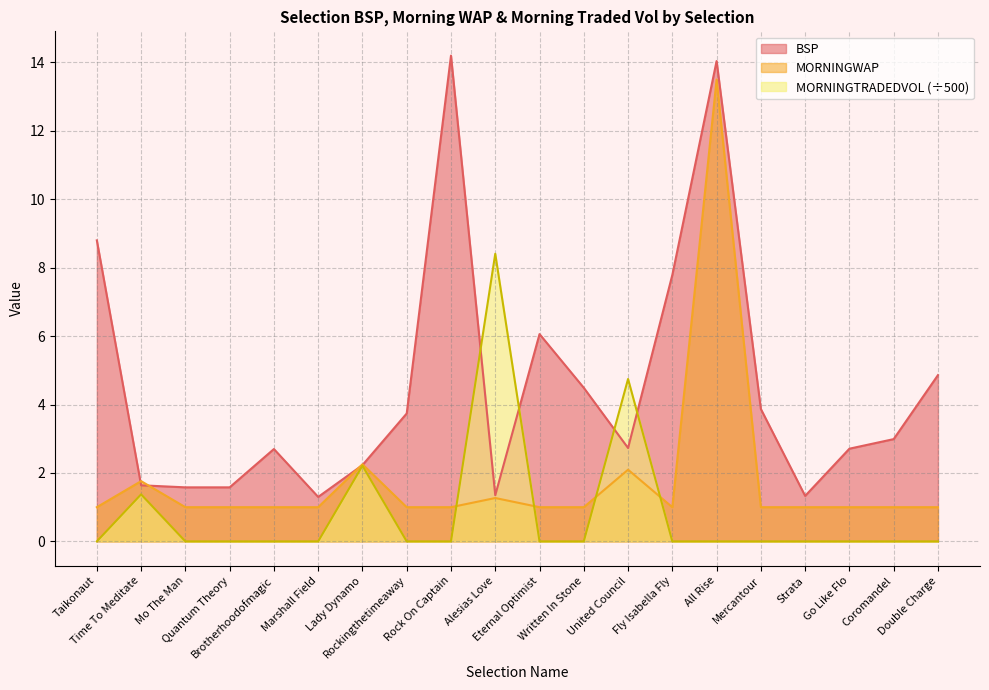

Reading right to left, list all the values displayed in this chart.

BSP: Double Charge=4.9	Coromandel=3.0	Go Like Flo=2.7	Strata=1.3	Mercantour=3.9	All Rise=14.0	Fly Isabella Fly=7.8	United Council=2.7	Written In Stone=4.5	Eternal Optimist=6.1	Alesias Love=1.4	Rock On Captain=14.2	Rockingthetimeaway=3.7	Lady Dynamo=2.2	Marshall Field=1.3	Brotherhoodofmagic=2.7	Quantum Theory=1.6	Mo The Man=1.6	Time To Meditate=1.6	Taikonaut=8.8
MORNINGWAP: Double Charge=1.0	Coromandel=1.0	Go Like Flo=1.0	Strata=1.0	Mercantour=1.0	All Rise=13.5	Fly Isabella Fly=1.0	United Council=2.1	Written In Stone=1.0	Eternal Optimist=1.0	Alesias Love=1.3	Rock On Captain=1.0	Rockingthetimeaway=1.0	Lady Dynamo=2.3	Marshall Field=1.0	Brotherhoodofmagic=1.0	Quantum Theory=1.0	Mo The Man=1.0	Time To Meditate=1.8	Taikonaut=1.0
MORNINGTRADEDVOL: Double Charge=0.0	Coromandel=0.0	Go Like Flo=0.0	Strata=0.0	Mercantour=0.0	All Rise=0.0	Fly Isabella Fly=0.0	United Council=4.7	Written In Stone=0.0	Eternal Optimist=0.0	Alesias Love=8.4	Rock On Captain=0.0	Rockingthetimeaway=0.0	Lady Dynamo=2.2	Marshall Field=0.0	Brotherhoodofmagic=0.0	Quantum Theory=0.0	Mo The Man=0.0	Time To Meditate=1.4	Taikonaut=0.0